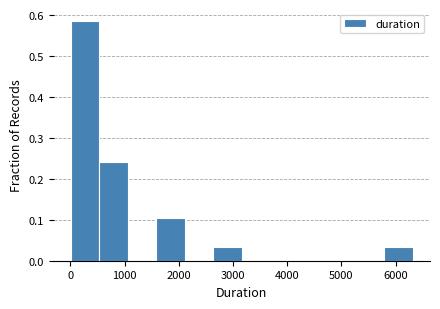

Reading left to right, list every bar in this chart as the range it spans on the x-axis followed by its height. Neither the bar edges nor the heights are printed on the chart, so give them approximately, as read against the axes.

0 to 500: 0.59
500 to 1100: 0.24
1100 to 1600: 0
1600 to 2100: 0.10
2100 to 2600: 0
2600 to 3200: 0.03
3200 to 3700: 0
3700 to 4200: 0
4200 to 4700: 0
4700 to 5300: 0
5300 to 5800: 0
5800 to 6300: 0.03